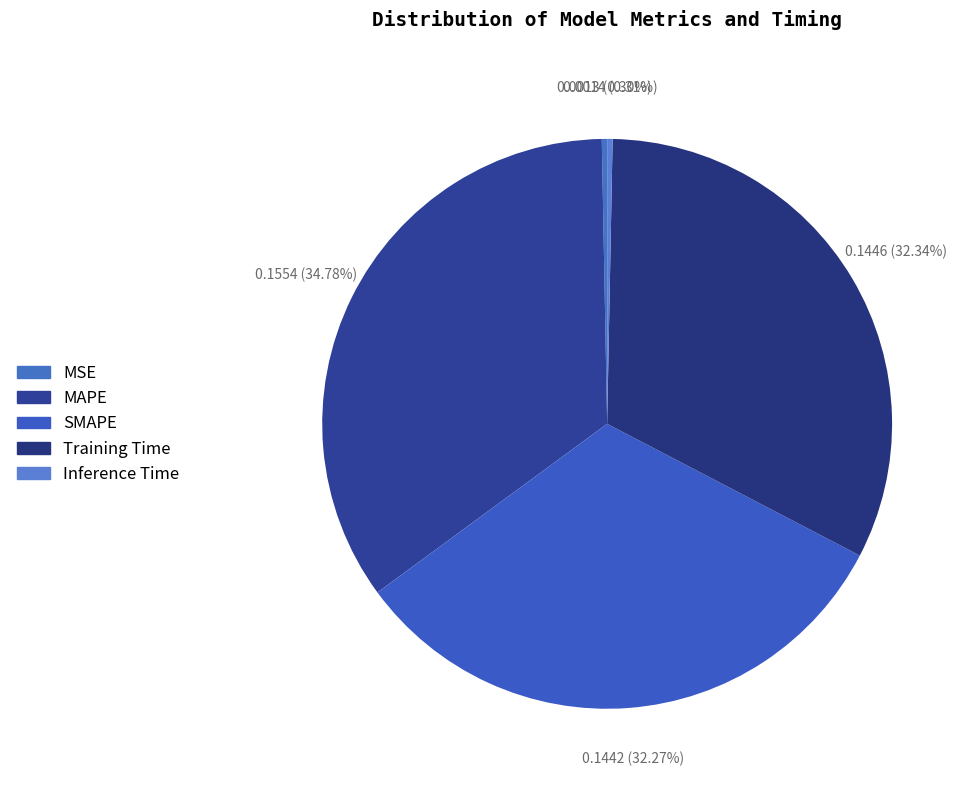

What is the smallest slice in the pie chart?

MSE